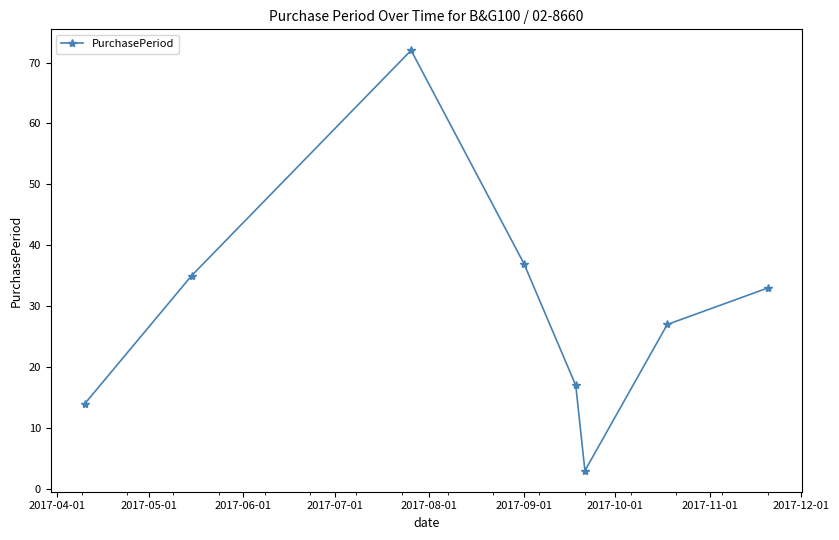

What is the minimum value shown in the chart?

3